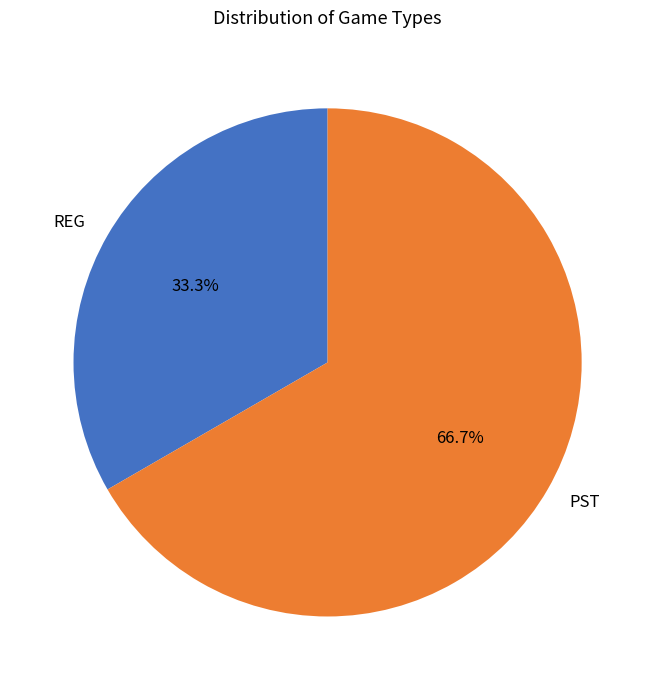

To the nearest percent, what is the combined percentage of PST and REG?

100%